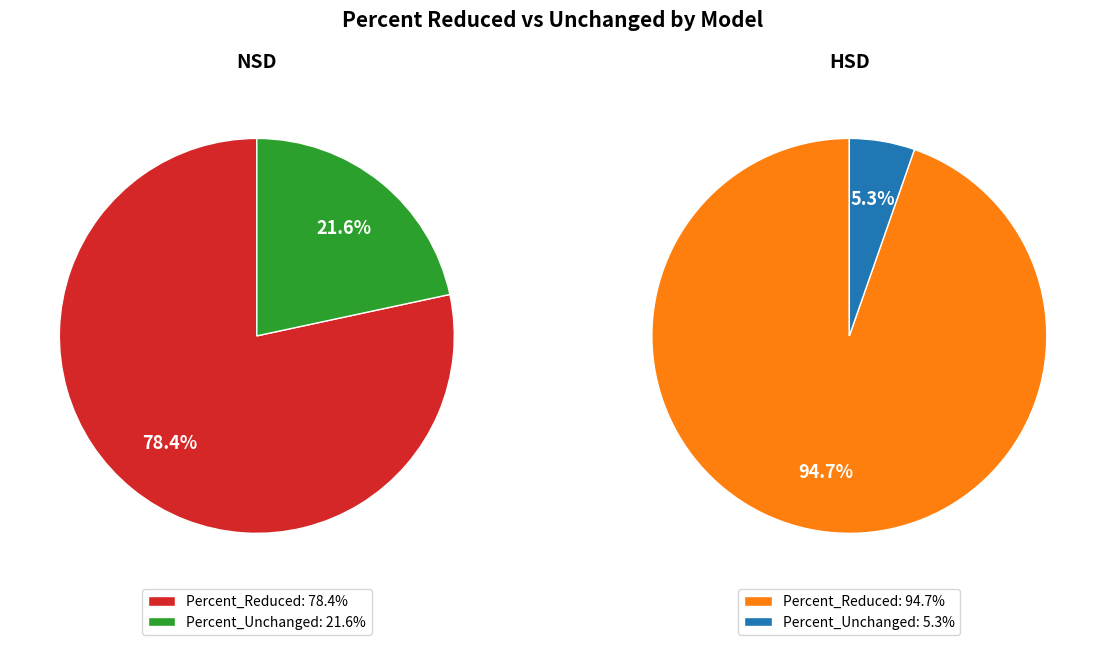

What percentage do NSD and HSD together represent?

100.0%